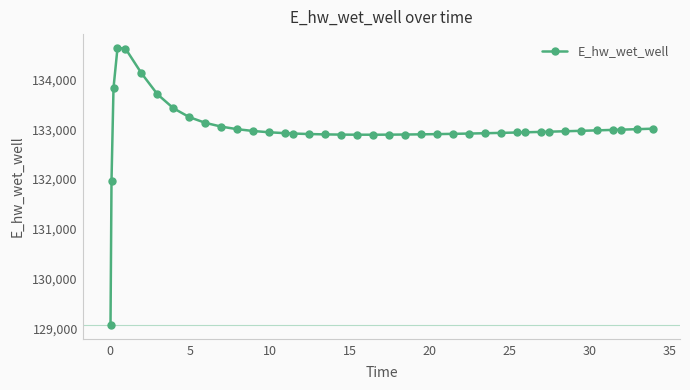

Count the number of categories in the chart.

40